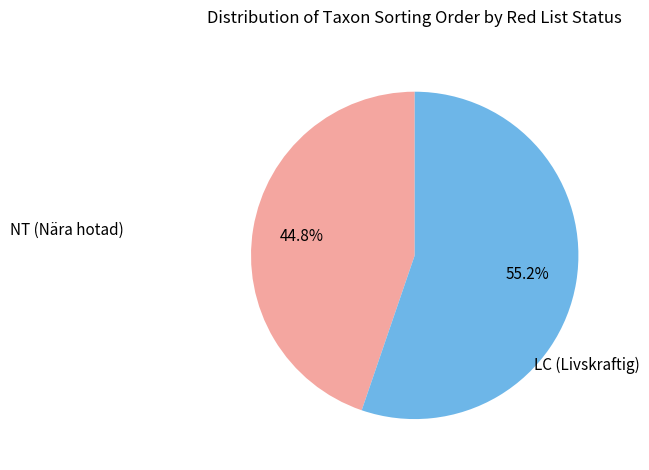

Is there a majority slice in this chart?

Yes